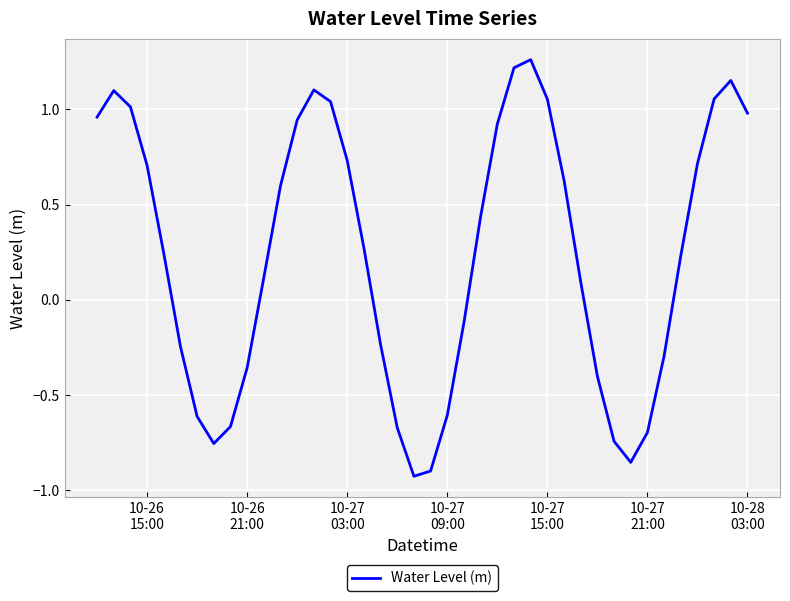

Does the chart have visible grid lines?

Yes